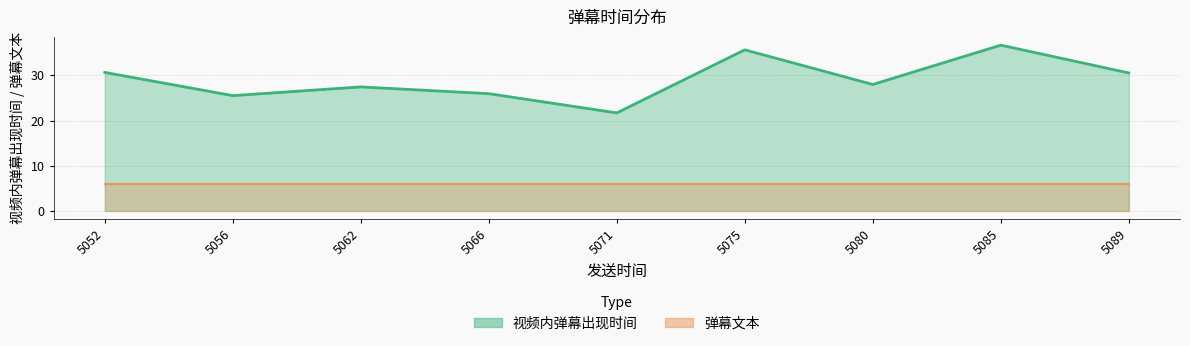

What is the ratio of the value at 5062 to the value at 5089?

0.9